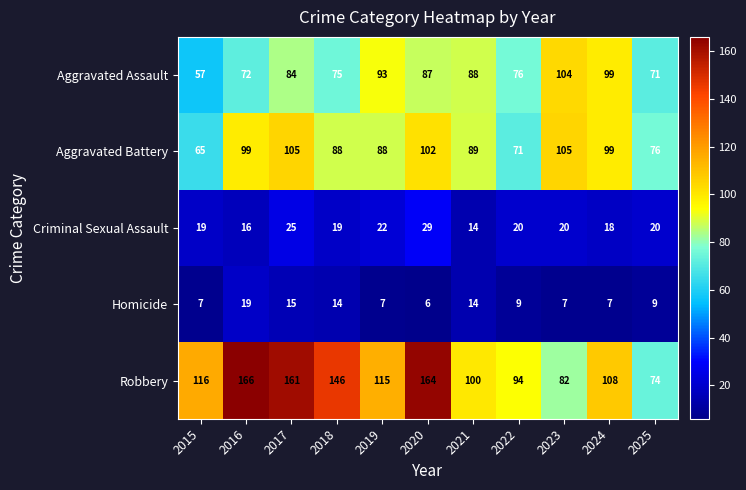

What is the sum of all Robbery values?

1326